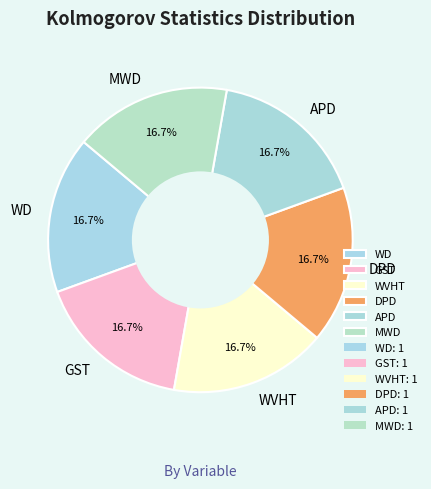

Approximately how many times larger is the value at MWD compared to WVHT?

1.0